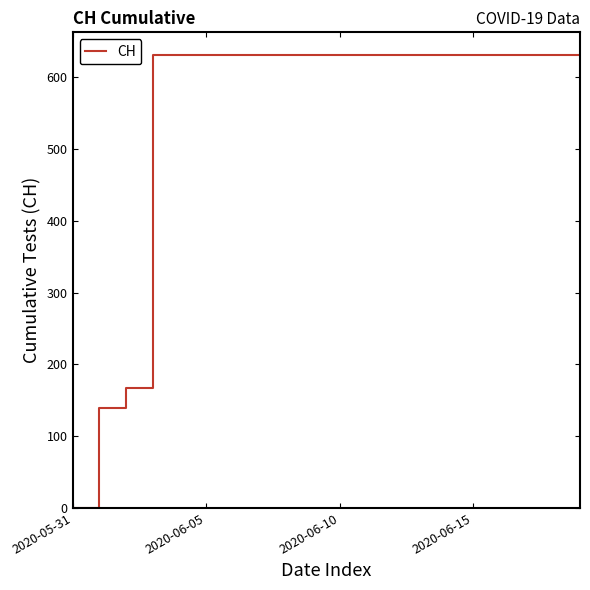

What is the difference between the second highest and minimum values?

631